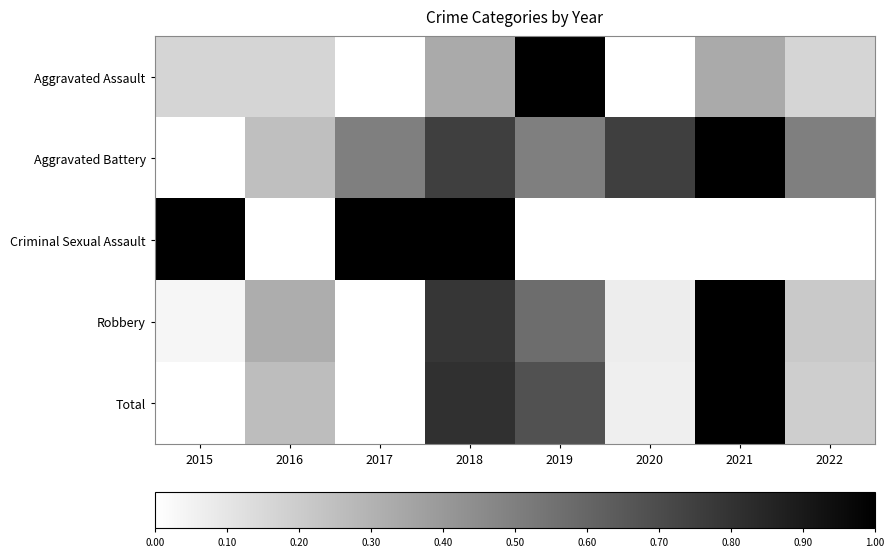

Reading right to left, list all the values displayed in this chart.

Aggravated Assault: 2022=0.2	2021=0.3	2020=0.0	2019=1.0	2018=0.3	2017=0.0	2016=0.2	2015=0.2
Aggravated Battery: 2022=0.5	2021=1.0	2020=0.8	2019=0.5	2018=0.8	2017=0.5	2016=0.2	2015=0.0
Criminal Sexual Assault: 2022=0.0	2021=0.0	2020=0.0	2019=0.0	2018=1.0	2017=1.0	2016=0.0	2015=1.0
Robbery: 2022=0.2	2021=1.0	2020=0.1	2019=0.6	2018=0.8	2017=0.0	2016=0.3	2015=0.0
Total: 2022=0.2	2021=1.0	2020=0.1	2019=0.7	2018=0.8	2017=0.0	2016=0.3	2015=0.0